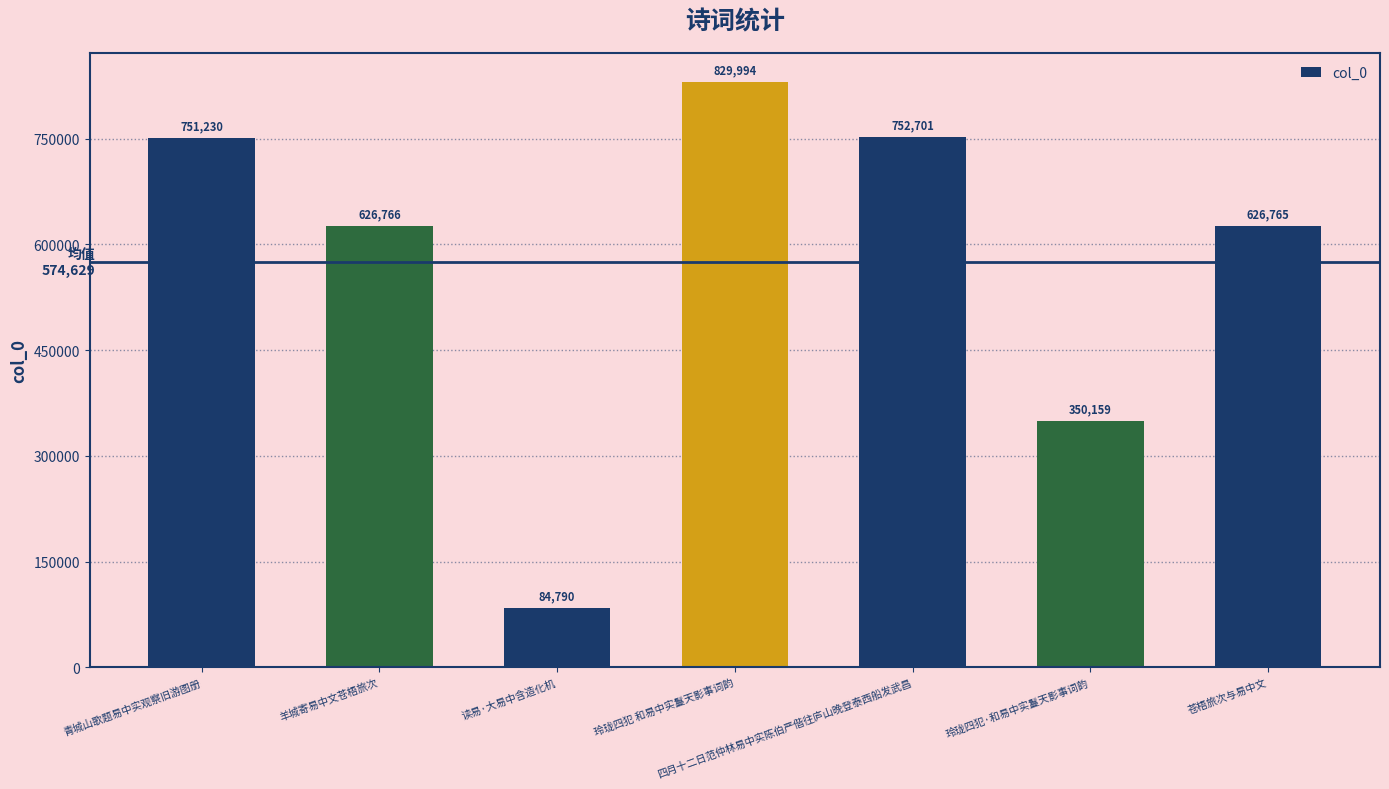

Reading right to left, transcribe all the data shown in this chart.

苍梧旅次与易中文=626765	玲珑四犯·和易中实鬘天影事词韵=350159	四月十二日范仲林易中实陈伯严偕往庐山晚登泰西船发武昌=752701	玲珑四犯 和易中实鬘天影事词韵=829994	读易·大易中含造化机=84790	羊城寄易中文苍梧旅次=626766	青城山歌题易中实观察旧游图册=751230